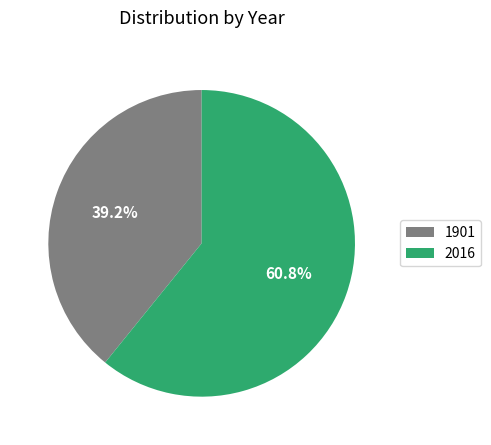

To the nearest percent, what is the difference between the largest and smallest slice percentages?

22%